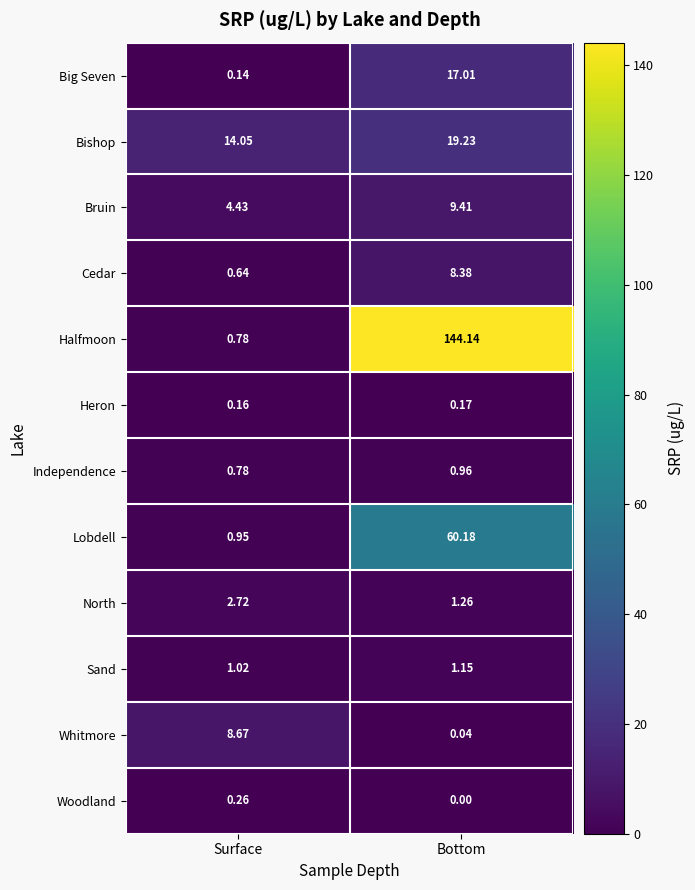

Rank the series by their maximum value, from lowest to highest.

Heron, Woodland, Independence, Sand, North, Cedar, Whitmore, Bruin, Big Seven, Bishop, Lobdell, Halfmoon